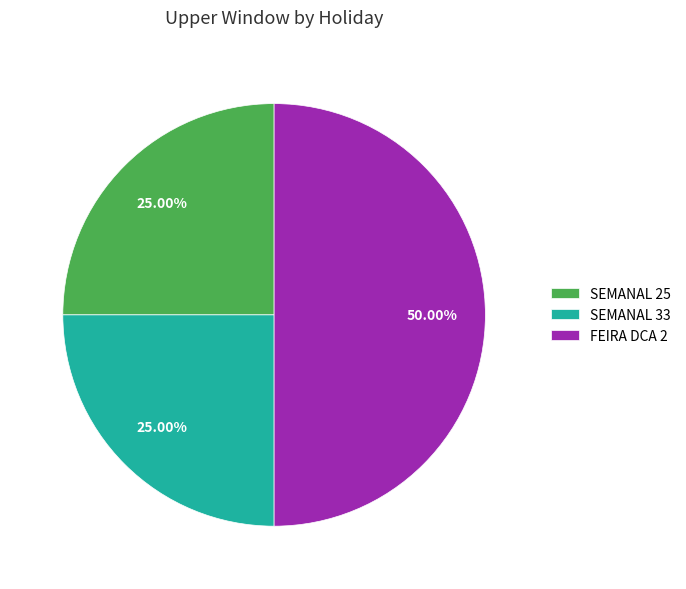

Is SEMANAL 33 the majority of the pie?

No